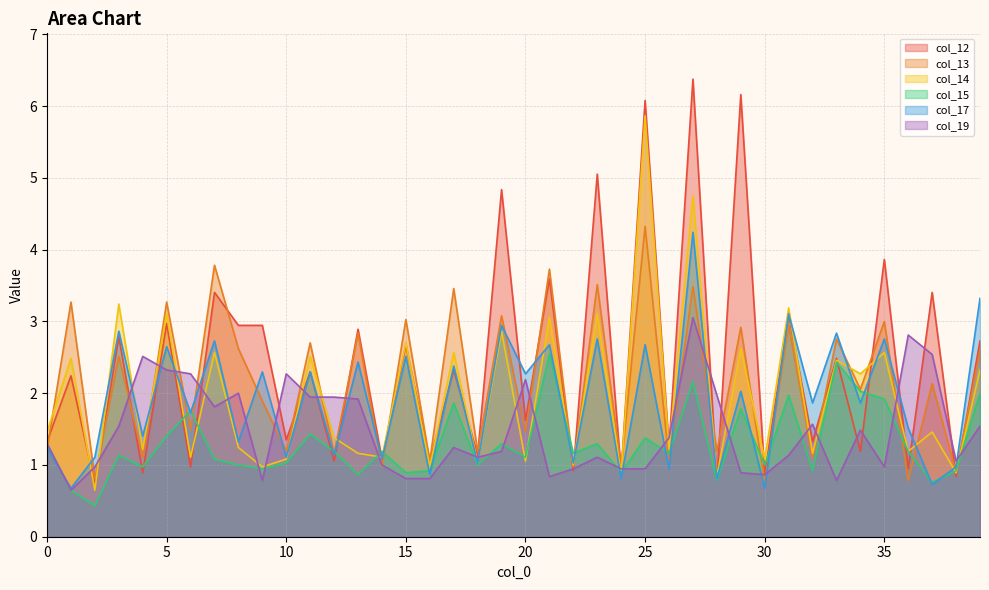

List the labels in order of col_14 value, largest first.

25, 27, 3, 31, 5, 23, 21, 19, 15, 29, 7, 17, 35, 11, 1, 33, 39, 34, 0, 37, 12, 8, 4, 26, 36, 13, 32, 6, 14, 10, 30, 20, 18, 22, 9, 16, 38, 24, 28, 2